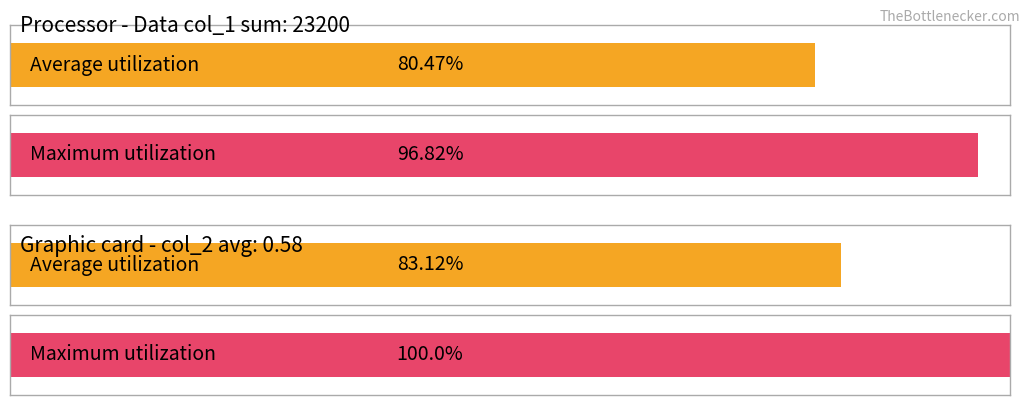

At 101/04/17, list the series in order from smallest to largest.

Average utilization, Maximum utilization